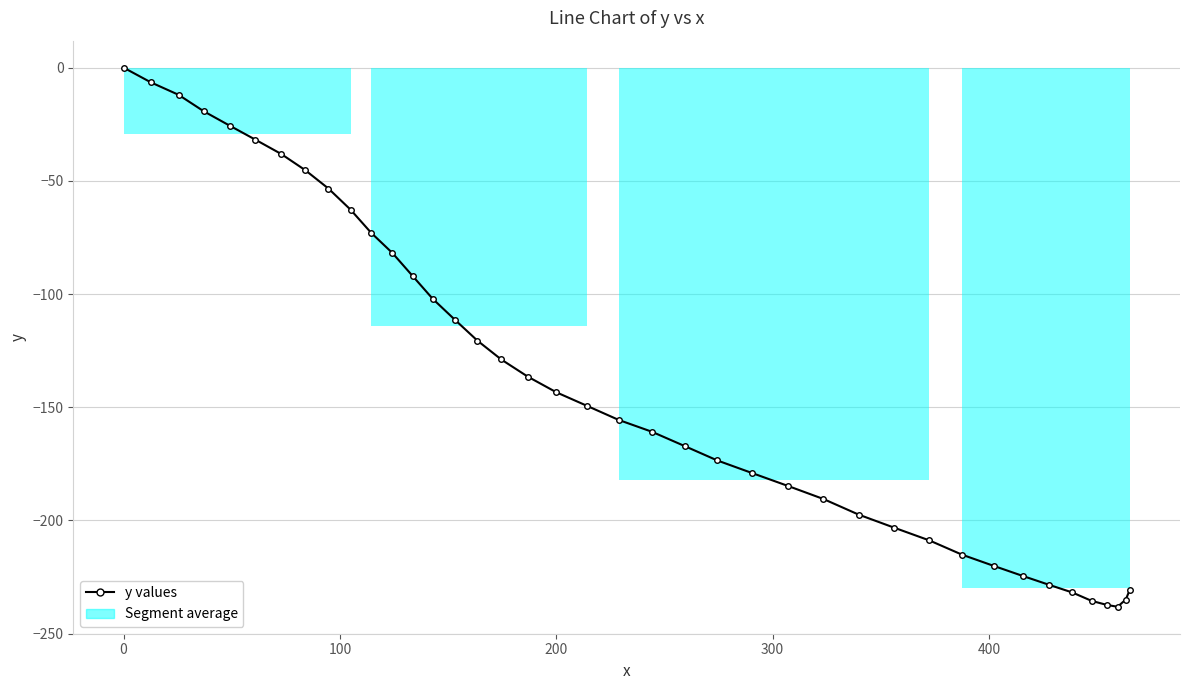

Does the chart have visible grid lines?

Yes